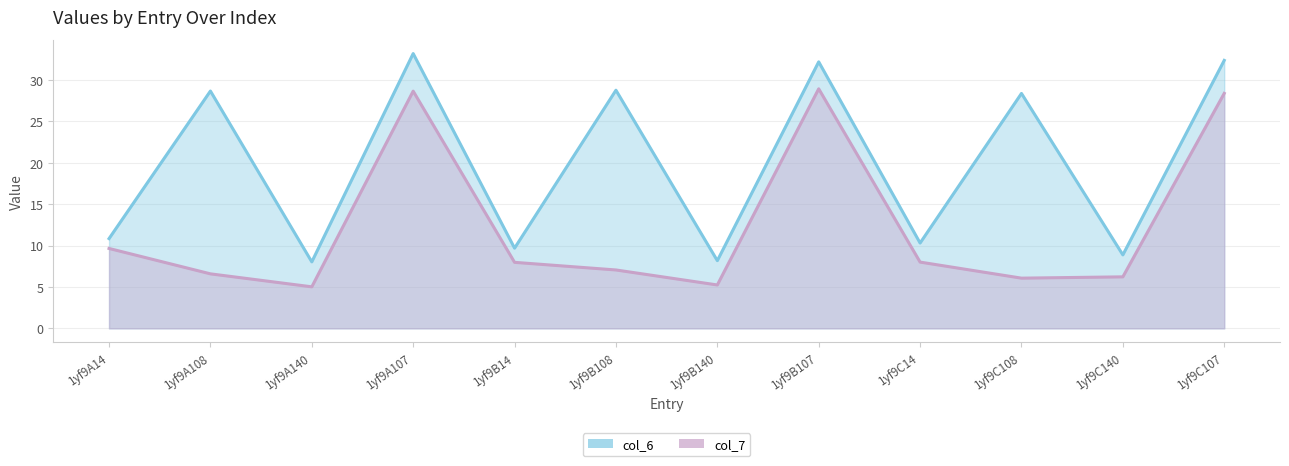

Read the col_6 value at 1yf9C108.

28.4